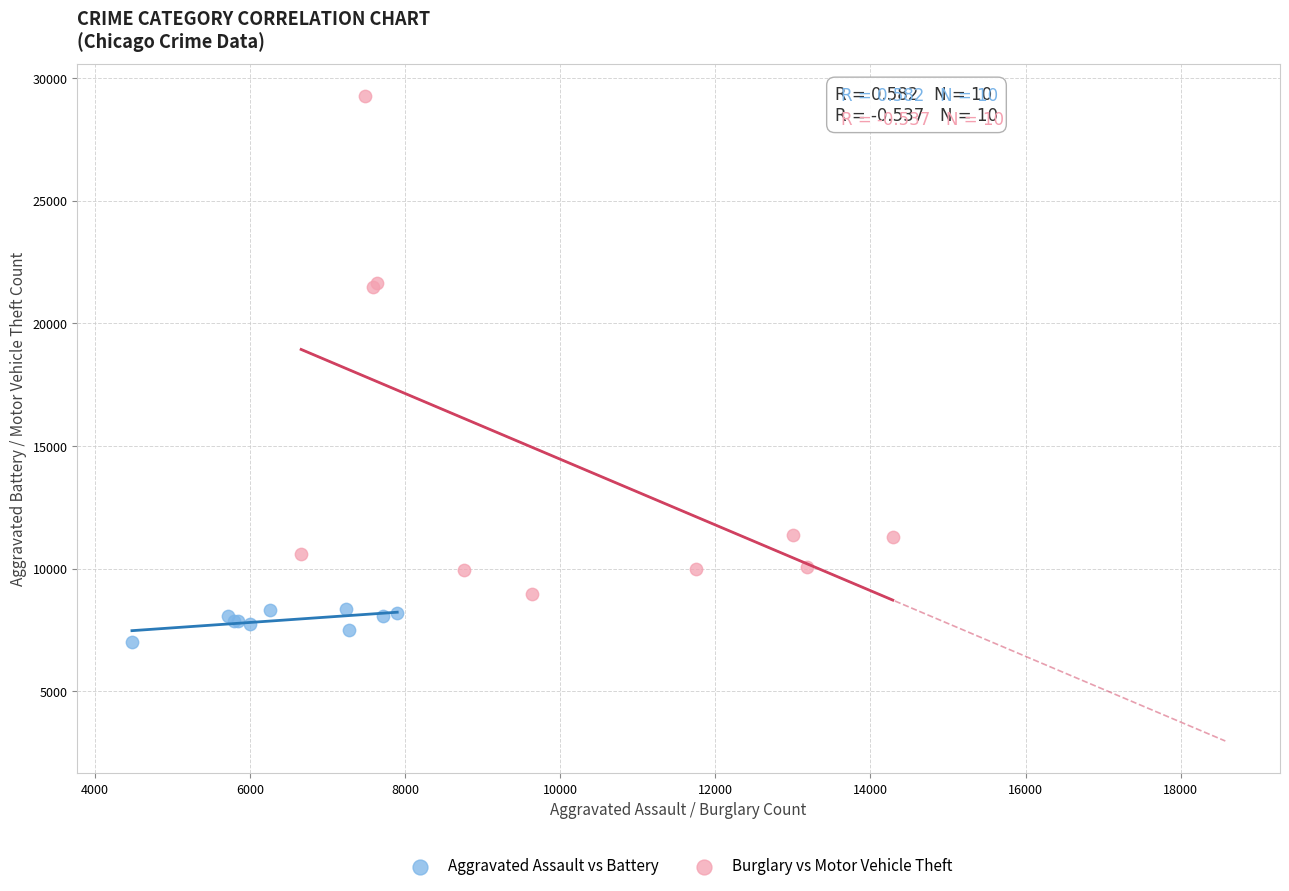

Which series contains the highest Y value?

Burglary vs Motor Vehicle Theft